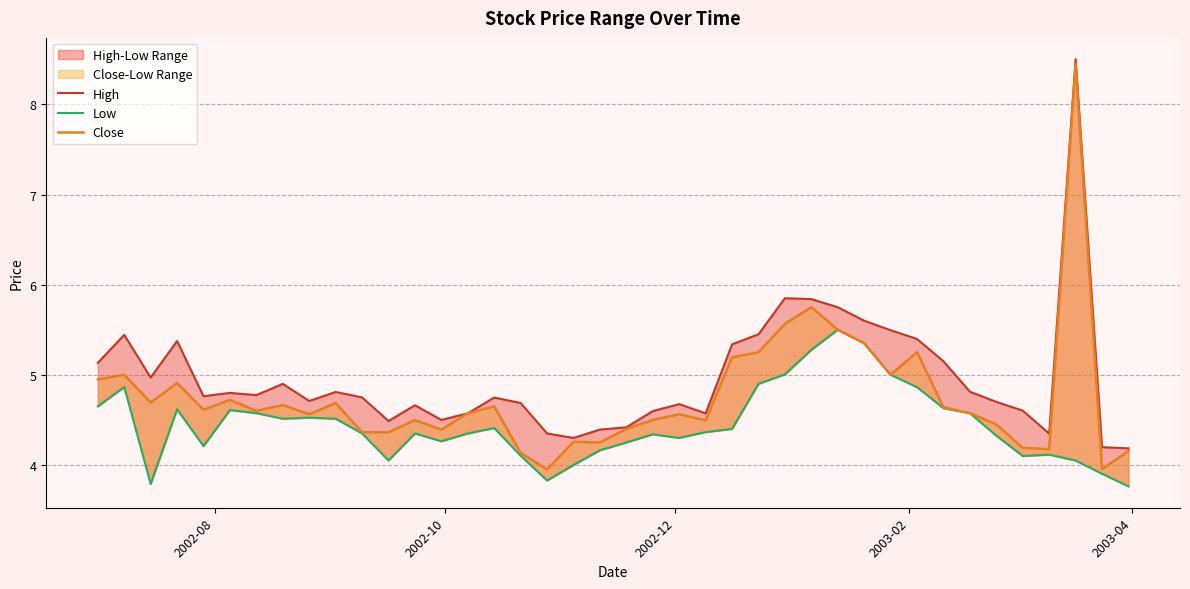

What is the sum of all Close values?

190.2